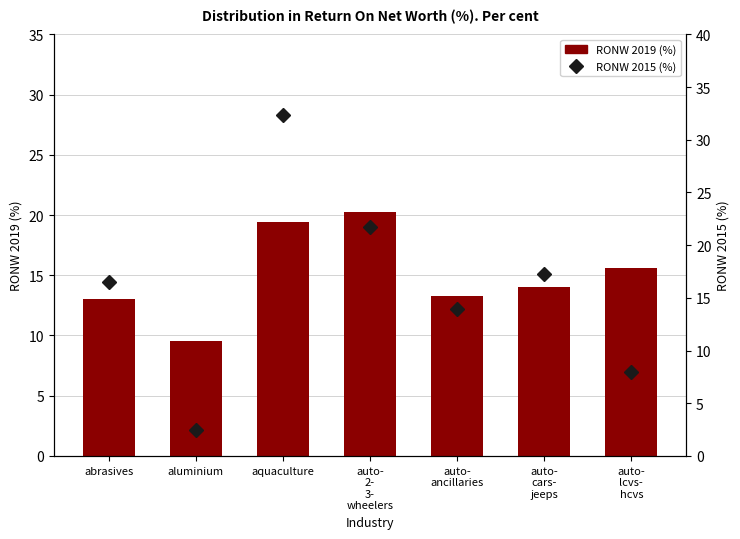

Which has a higher value, aluminium or auto-
lcvs-
hcvs?

auto-
lcvs-
hcvs